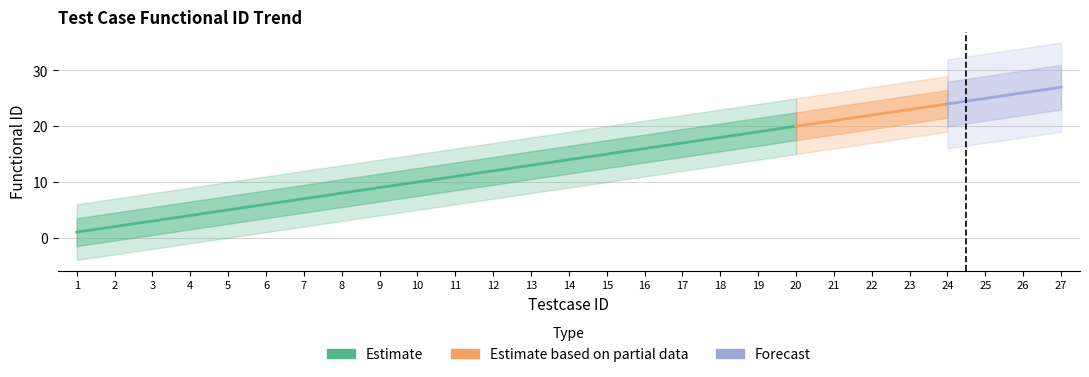

Approximately how many times larger is the value at 13 compared to 22?

0.6